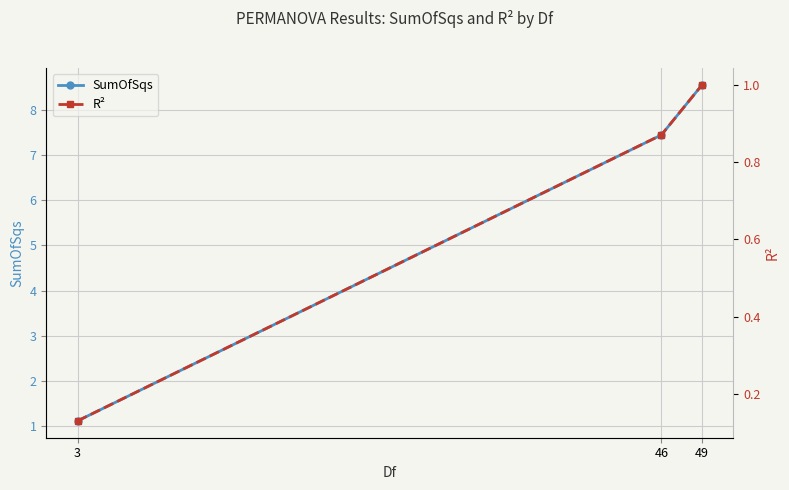

Reading left to right, extract all data points from this chart.

SumOfSqs: 3=1.1	46=7.4	49=8.6
R²: 3=0.1	46=0.9	49=1.0